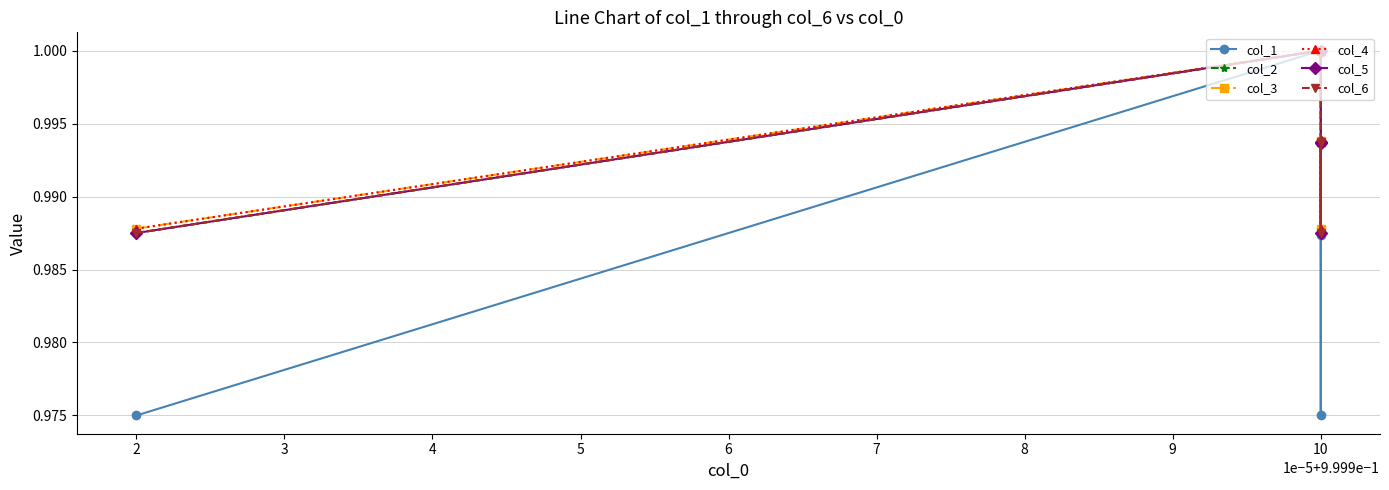

The col_4 series shows 1.7 at 2. True or false?

False